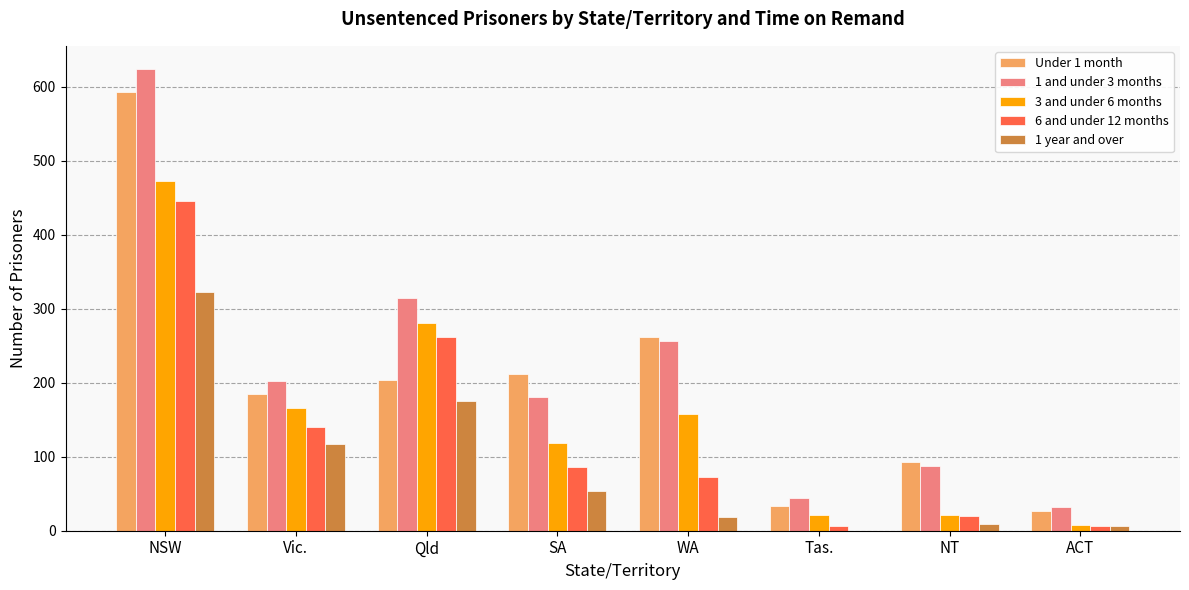

At which category is the sum across all series the highest?

NSW